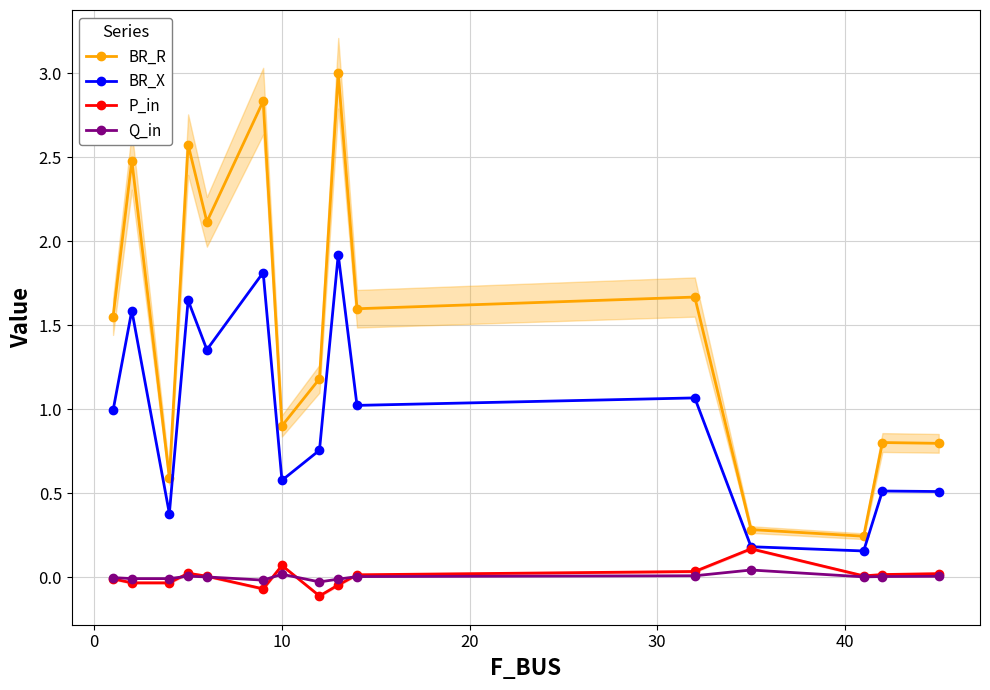

What is the value of the BR_R point at the 5th from the left?

2.1